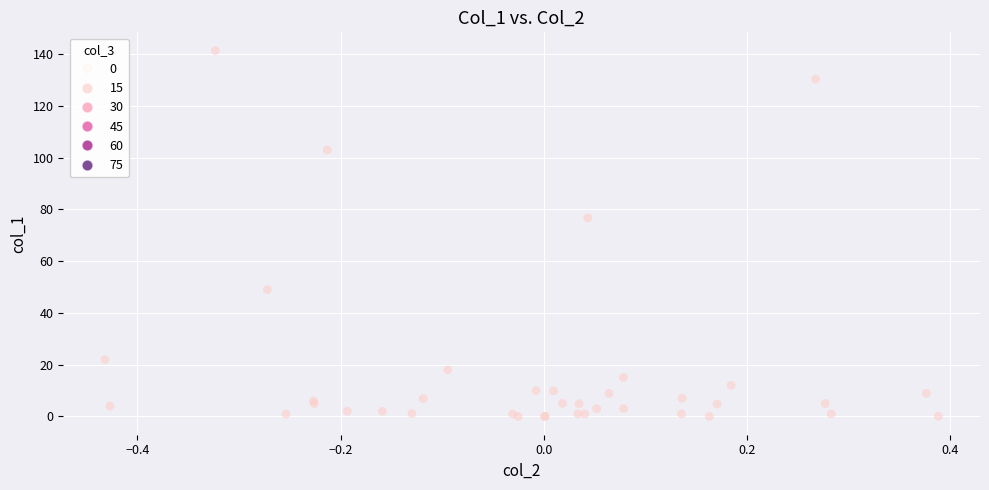

What Y value in the scatter plot is closest to 70?

76.7